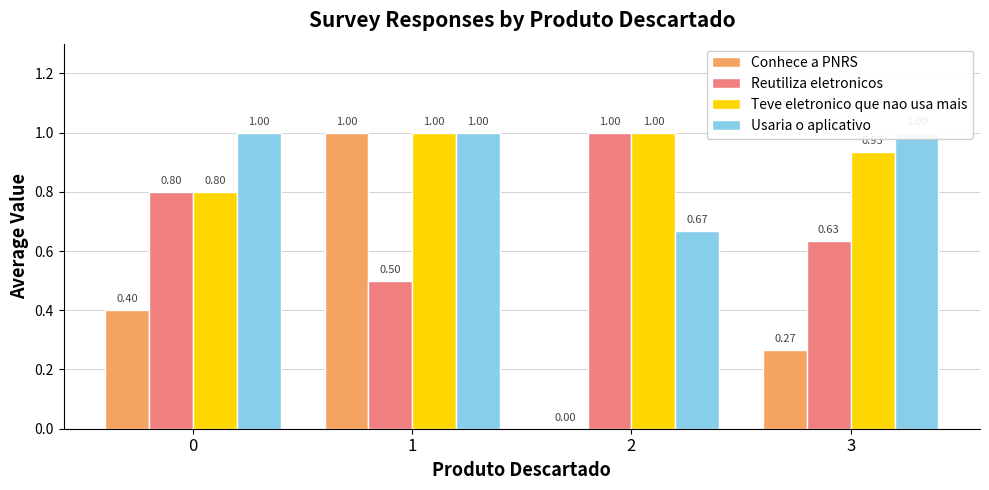

Rank the series at 0 from highest to lowest value.

Usaria o aplicativo, Reutiliza eletronicos, Teve eletronico que nao usa mais, Conhece a PNRS